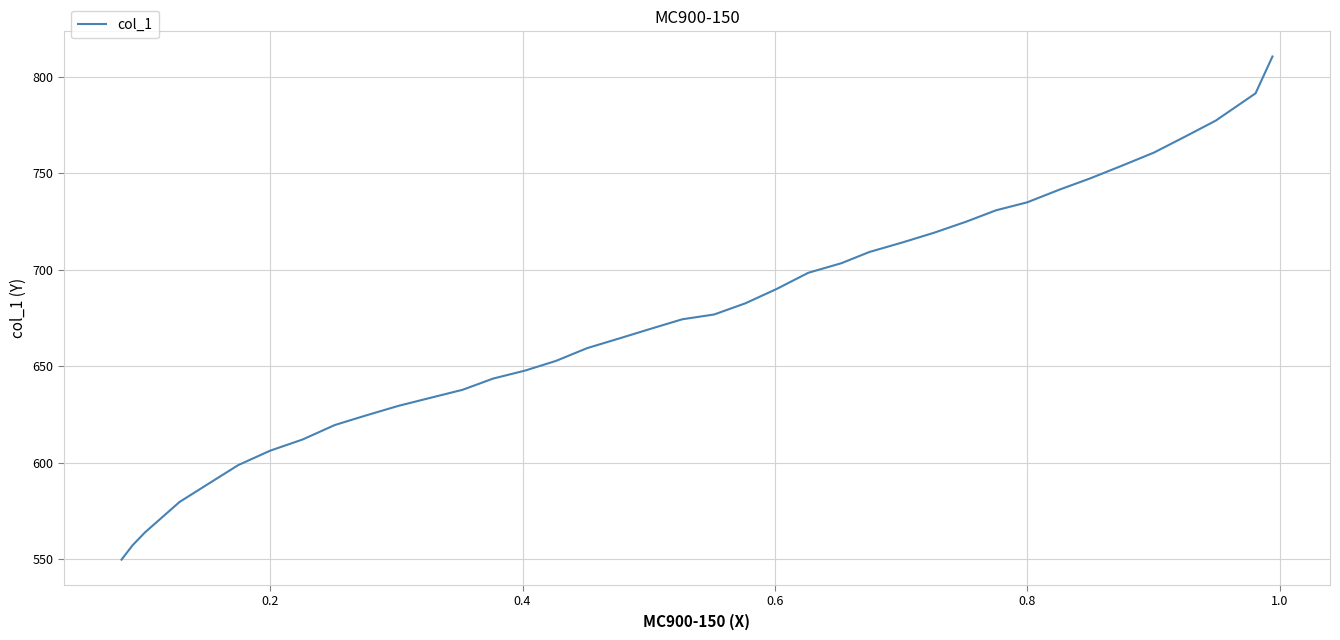

What is the difference between the second highest and second lowest values?

234.2